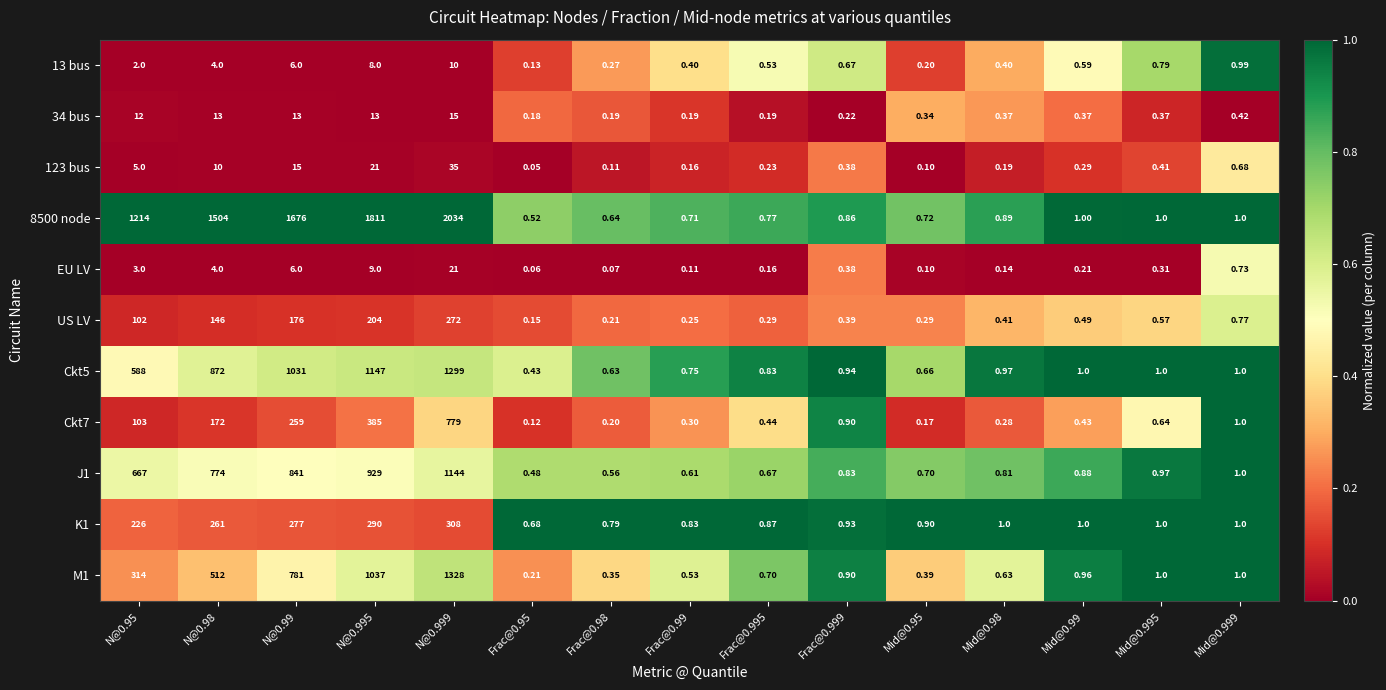

How many series are shown in this chart?

11